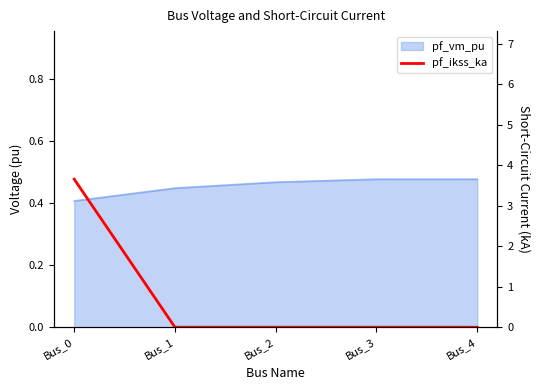

Which label corresponds to the largest value in the chart?

Bus_0